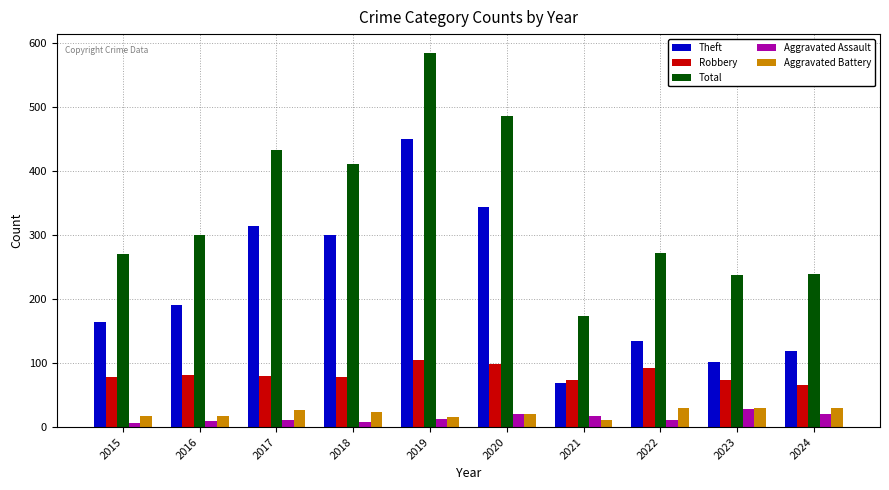

What is the difference between the highest and lowest values at 2020?

464